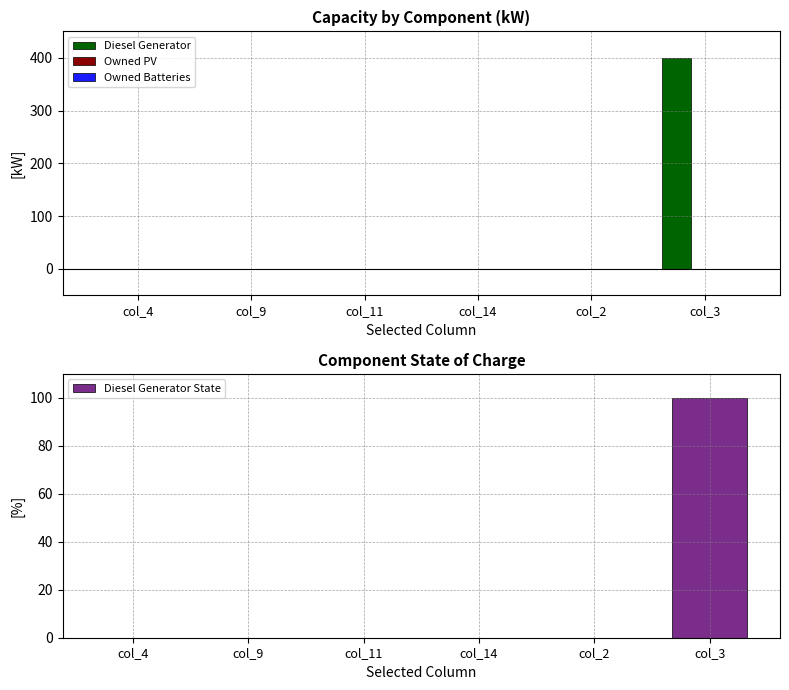

How many bars are there in each group?

4